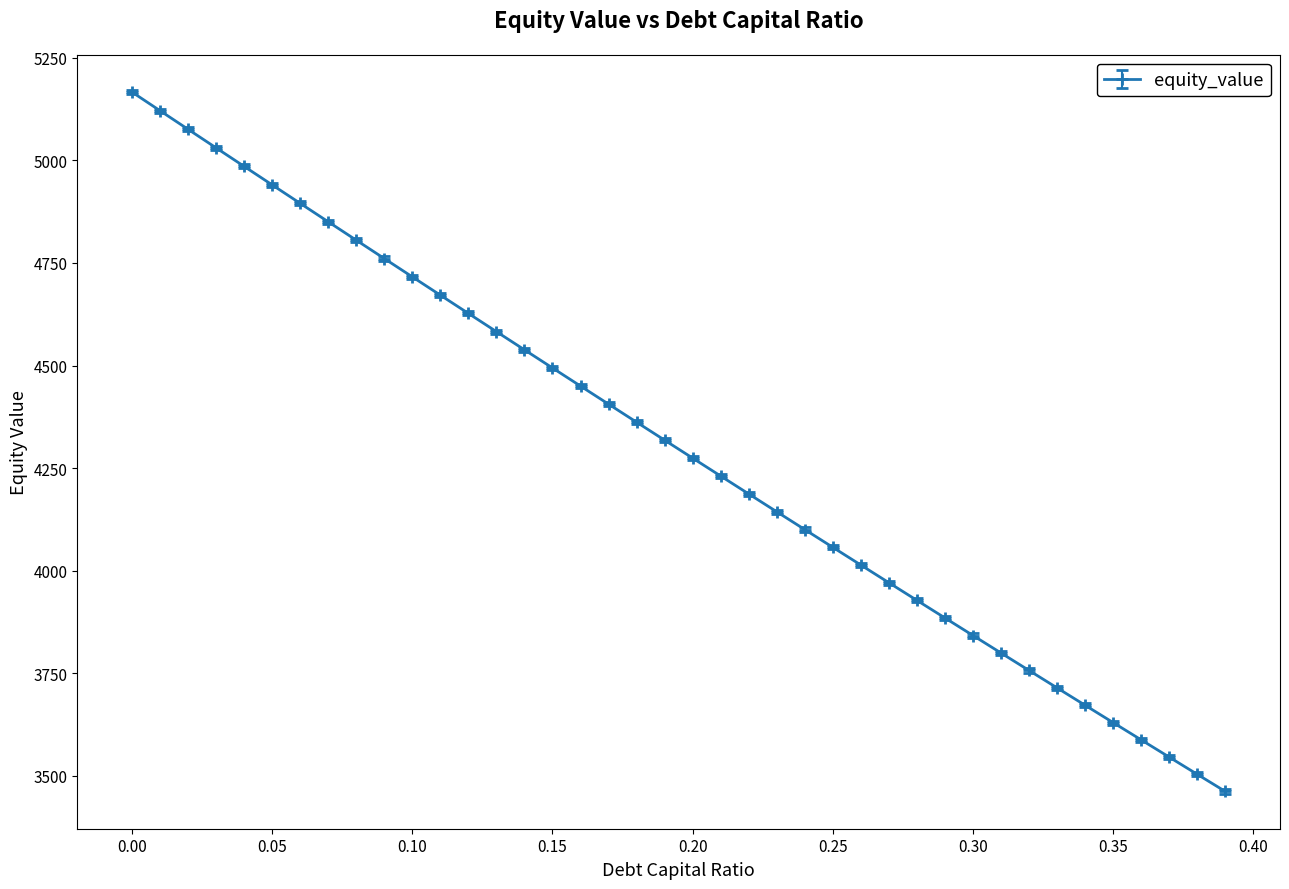

What is the difference between the maximum and second lowest values?

1663.2